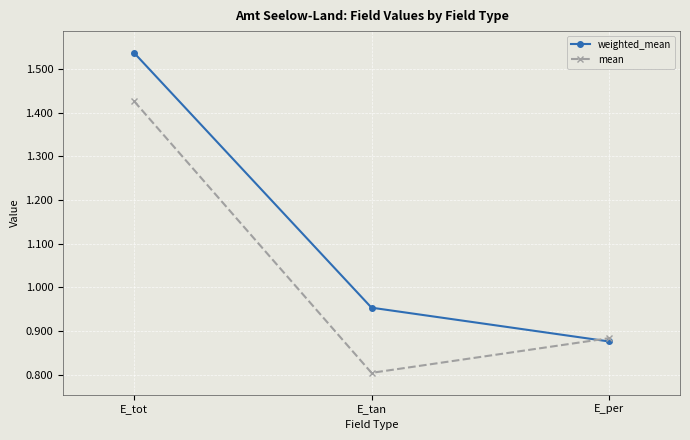

Which series has the largest total across all categories?

weighted_mean